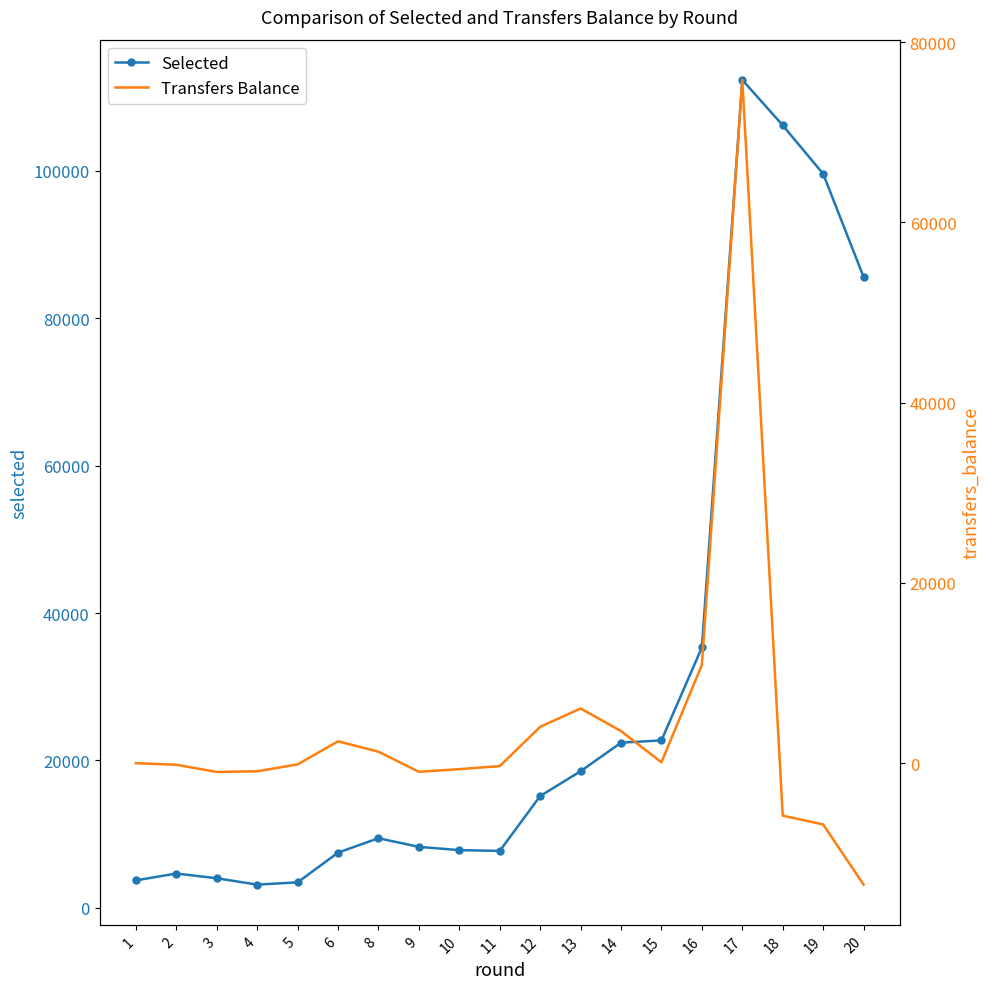

Where is Transfers Balance nearest to the value 31172?

16